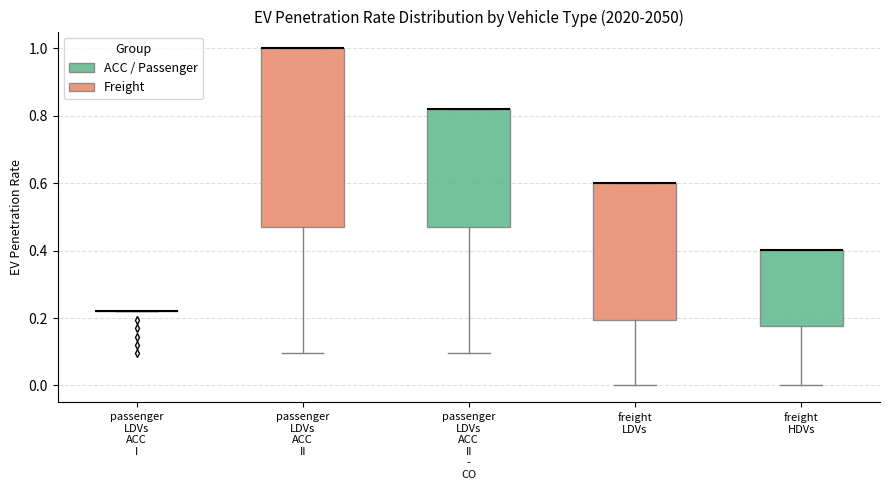

Reading left to right, read every box against the y-axis: the position of its median line, the range the box covers, and the ends of its whiskers. The values are not printed on the chart, so give them approximately, as read against the axis.

passenger LDVs ACC I: box collapsed to a line at 0.22, whiskers 0.22 to 0.22
passenger LDVs ACC II: median 1.00 (drawn on the box's upper edge), box 0.48 to 1.00, whiskers 0.10 to 1.00
passenger LDVs ACC II - CO: median 0.82 (drawn on the box's upper edge), box 0.48 to 0.82, whiskers 0.10 to 0.82
freight LDVs: median 0.60 (drawn on the box's upper edge), box 0.20 to 0.60, whiskers 0.00 to 0.60
freight HDVs: median 0.40 (drawn on the box's upper edge), box 0.18 to 0.40, whiskers 0.00 to 0.40